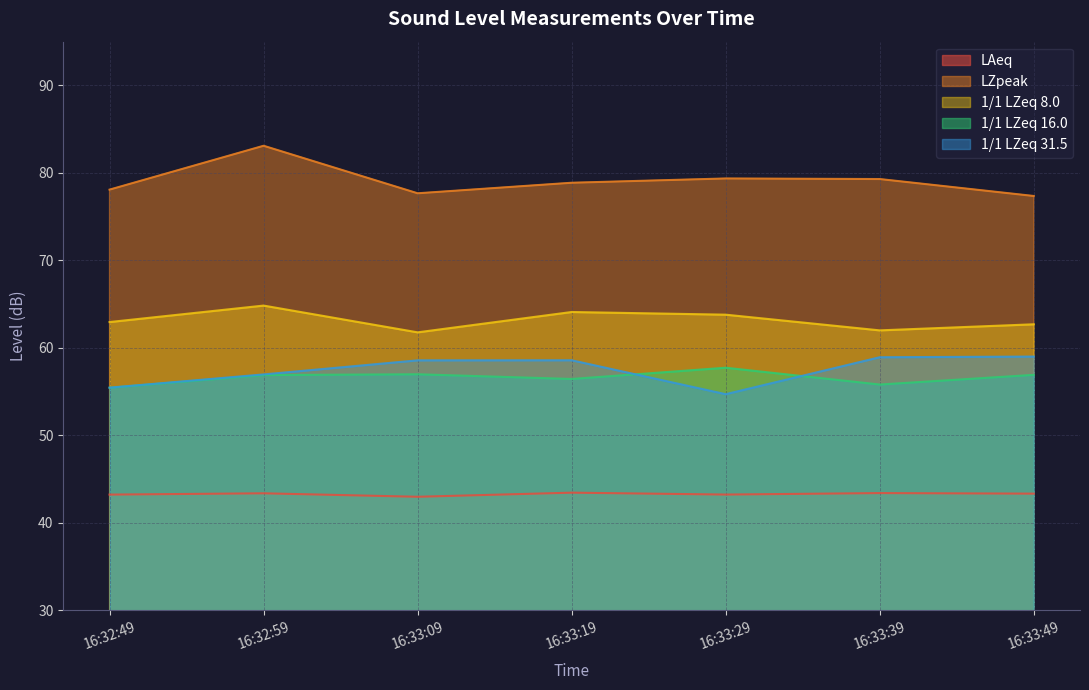

True or false: LZpeak and LAeq intersect in this chart.

False